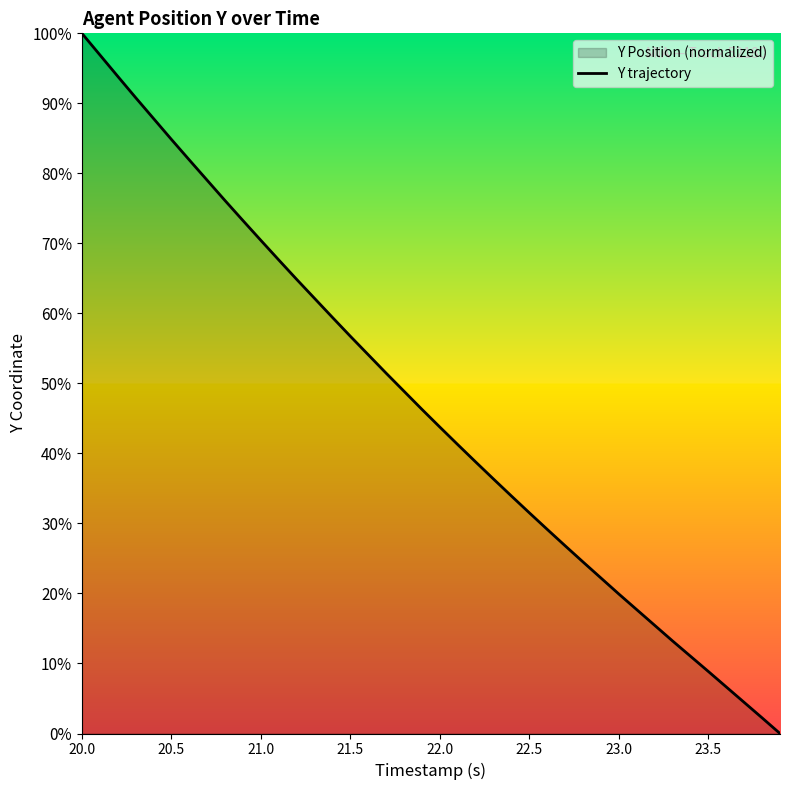

What is the difference between the maximum and minimum values?

100.0